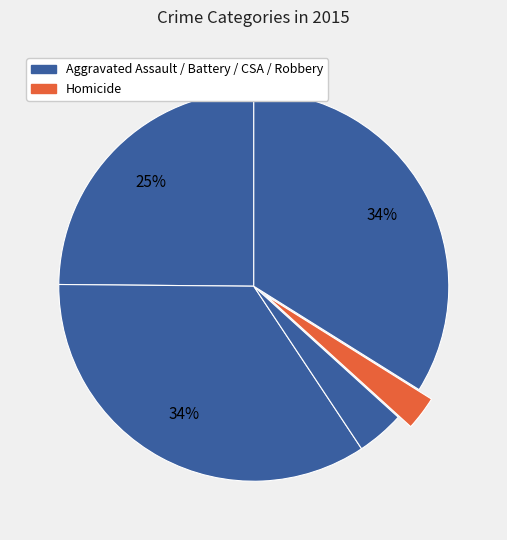

How many segments does this pie chart have?

5